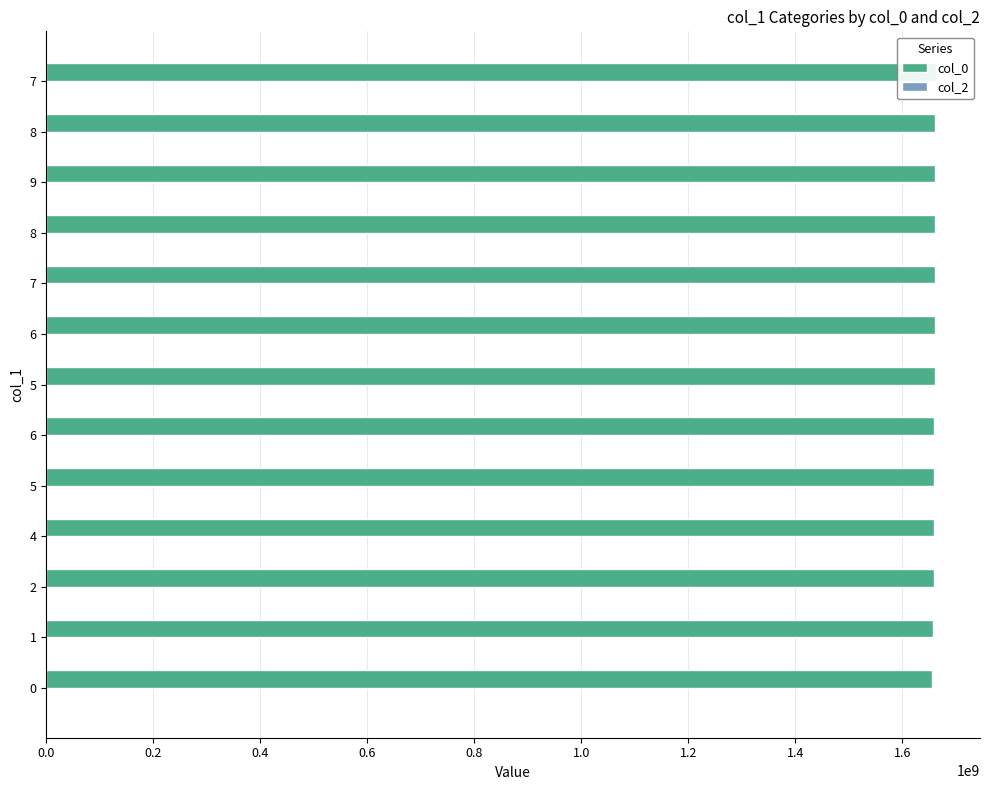

At 0.2, list the series in order from smallest to largest.

col_2, col_0